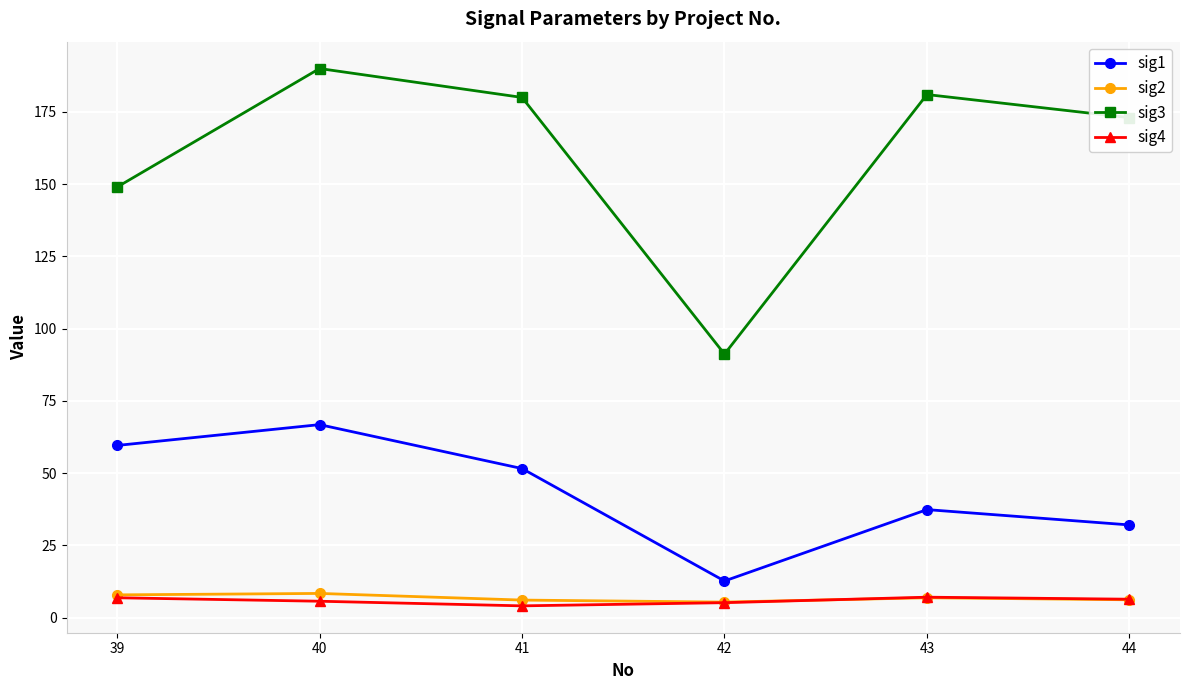

The value of sig4 at 41 is 4.1. True or false?

True